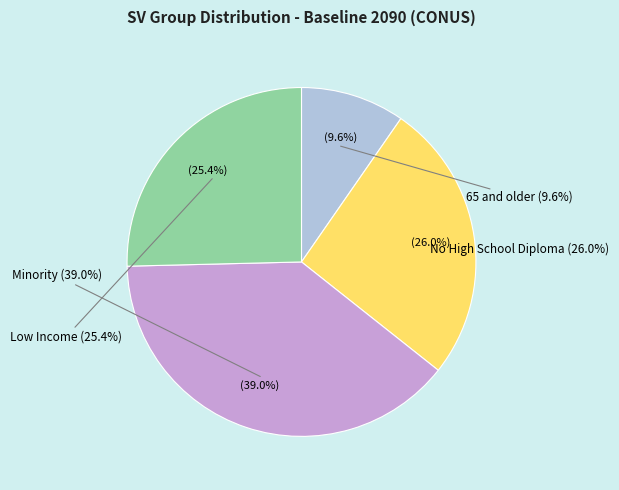

How many segments does this pie chart have?

4